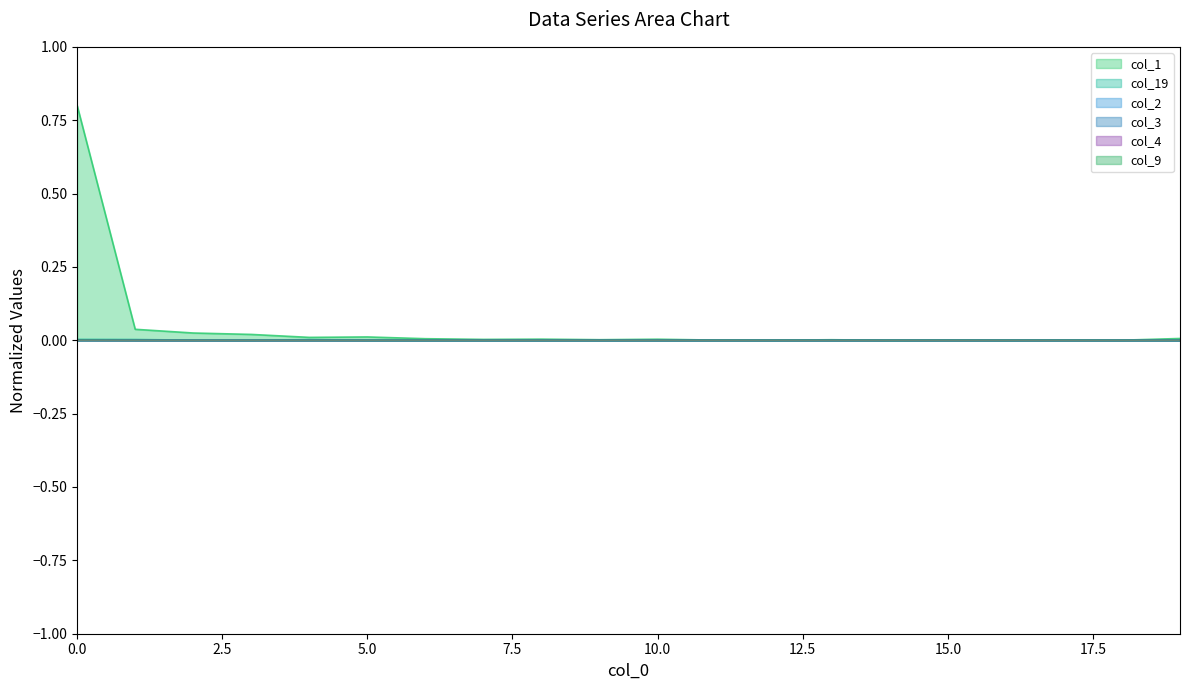

True or false: col_3 has more than 0 interior local peaks.

True